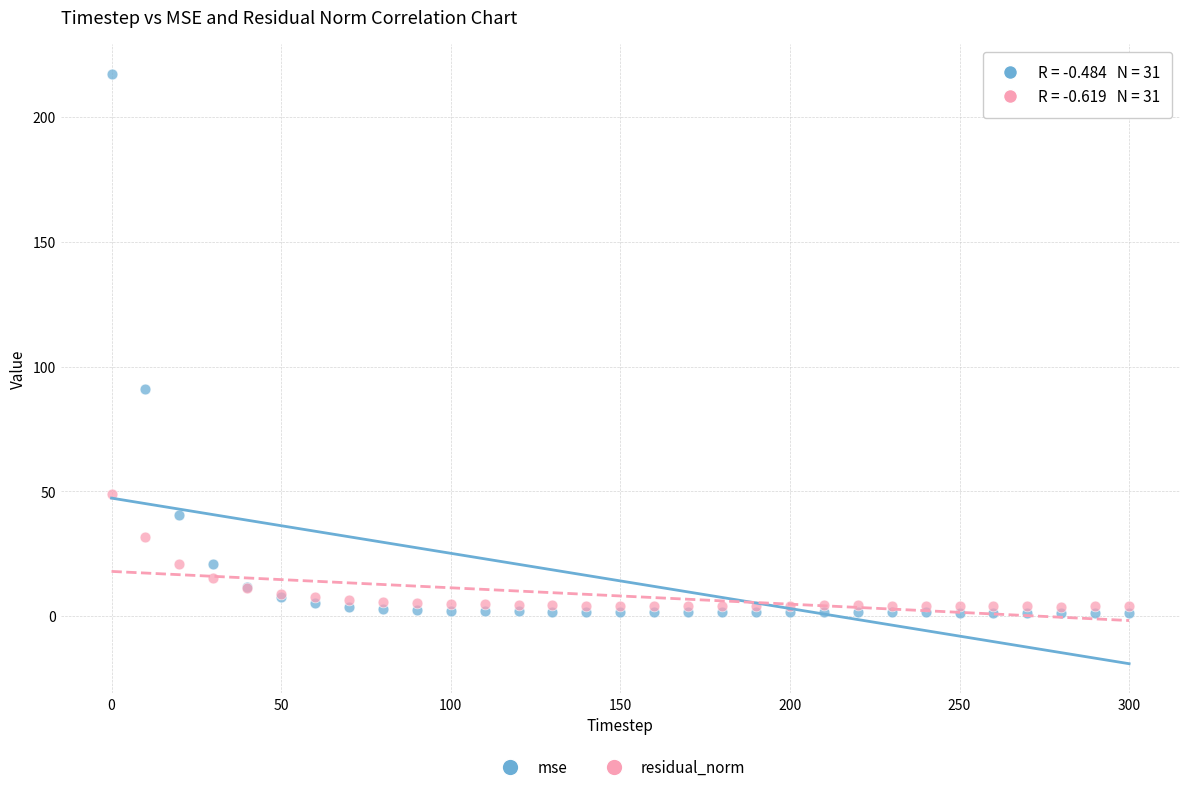

Across all series, what Y value is closest to 109?

91.1